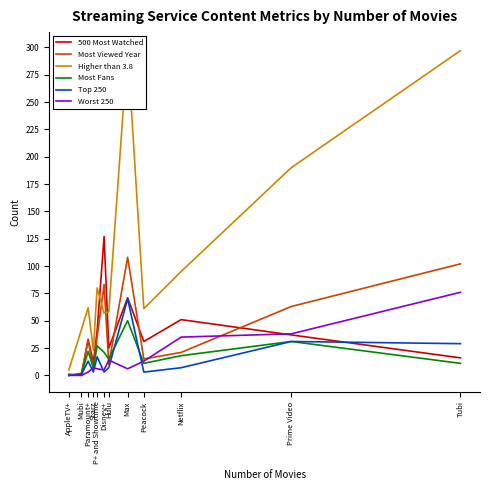

How many interior local peaks does the 500 Most Watched series have?

4